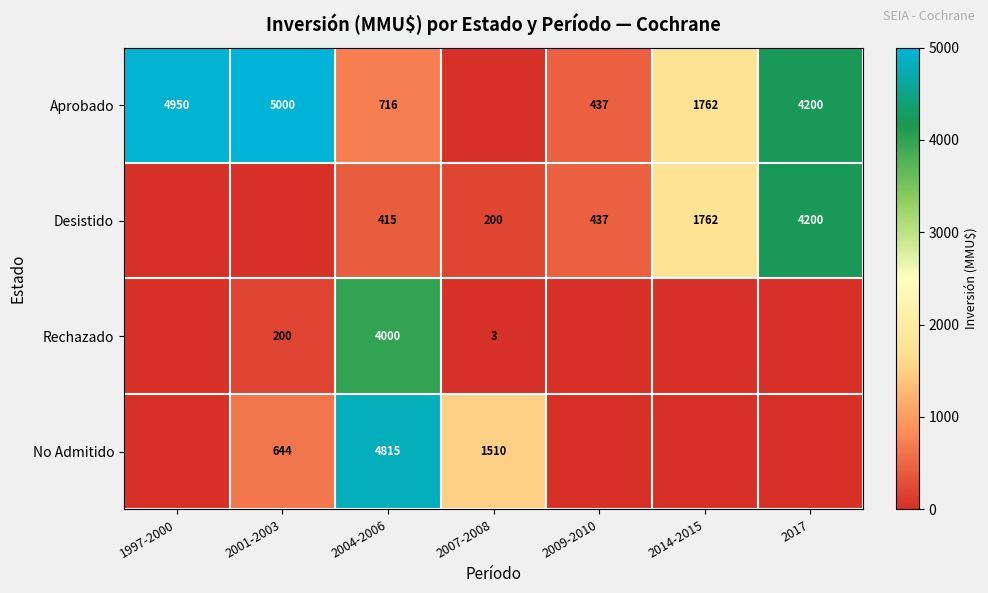

True or false: Aprobado has a value of 4950 at 1997-2000.

True